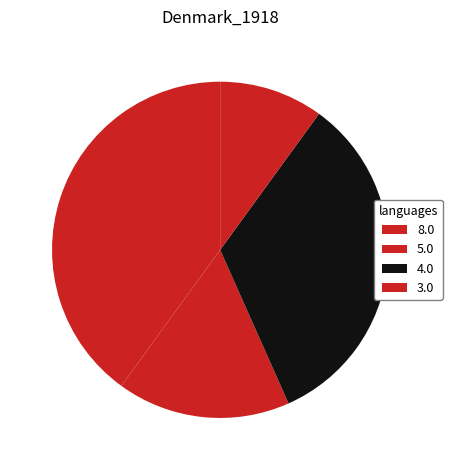

How many segments does this pie chart have?

4